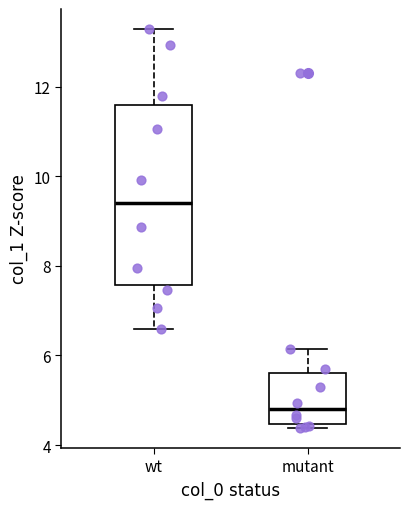

Which box is the tallest, from its lower edge to its upper edge?

wt